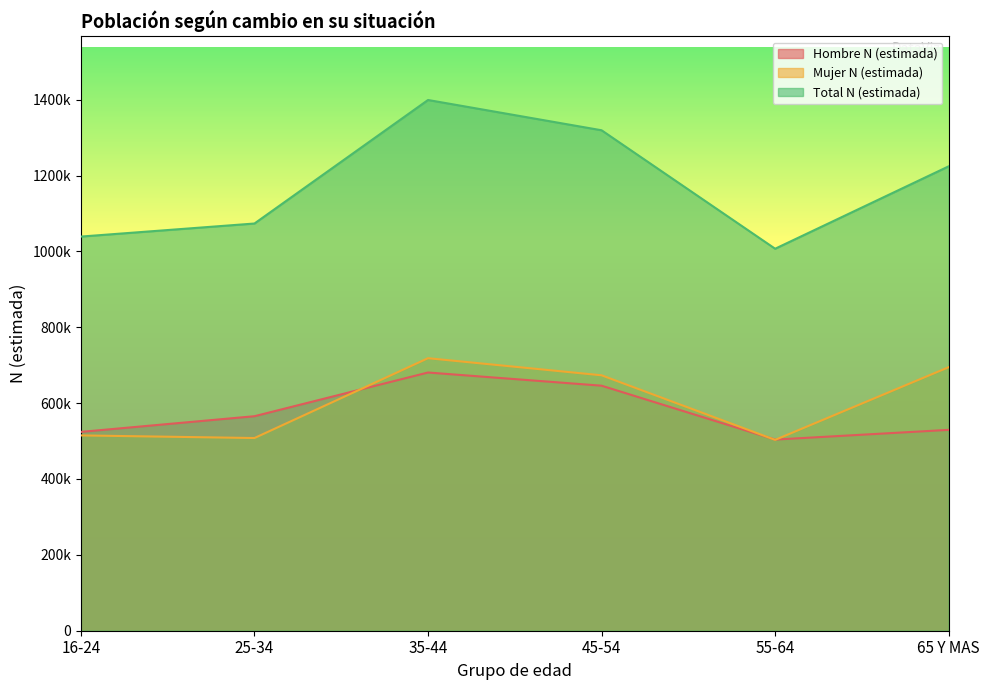

True or false: Mujer N (estimada) and Total N (estimada) intersect in this chart.

False